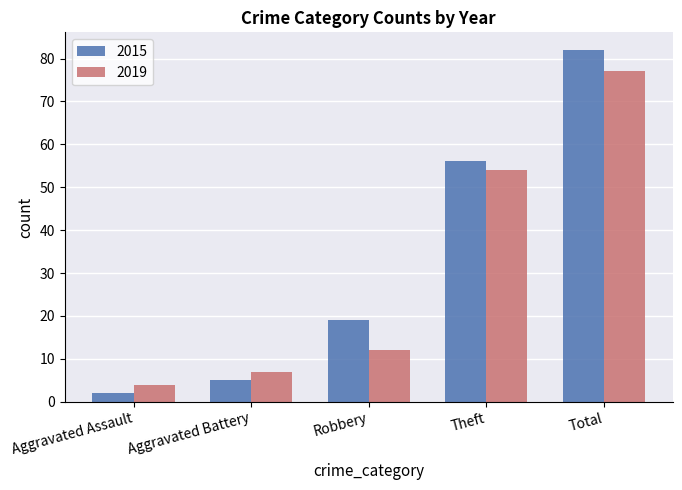

At Total, list the series in order from largest to smallest.

2015, 2019